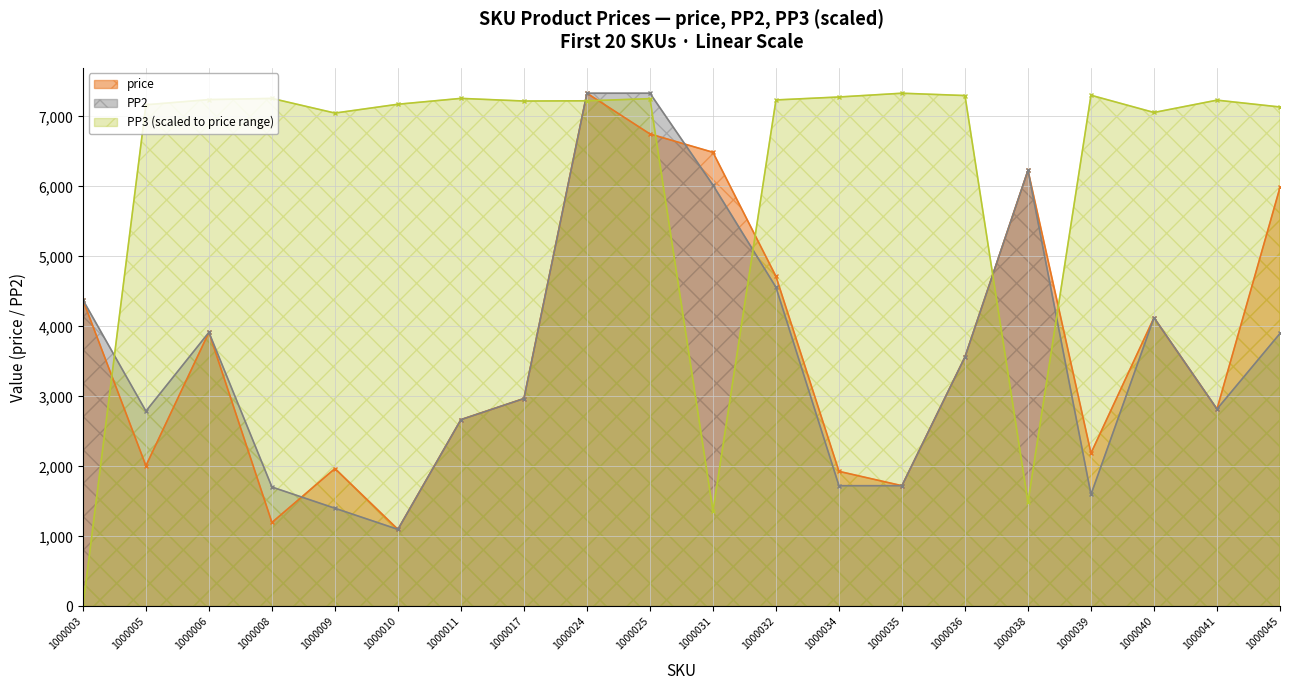

Which series has the largest range (max minus min)?

PP3 (scaled to price range)